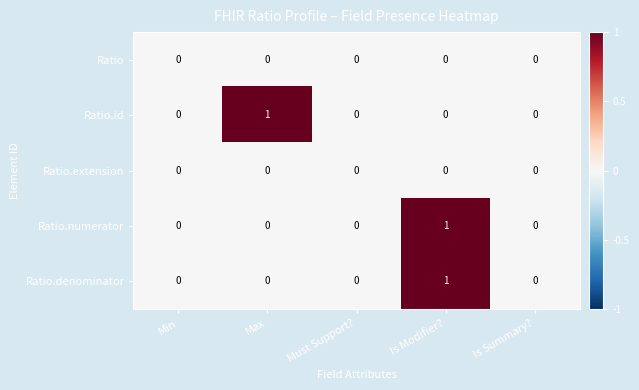

Which category has the highest value in the Ratio.numerator series?

Is Modifier?